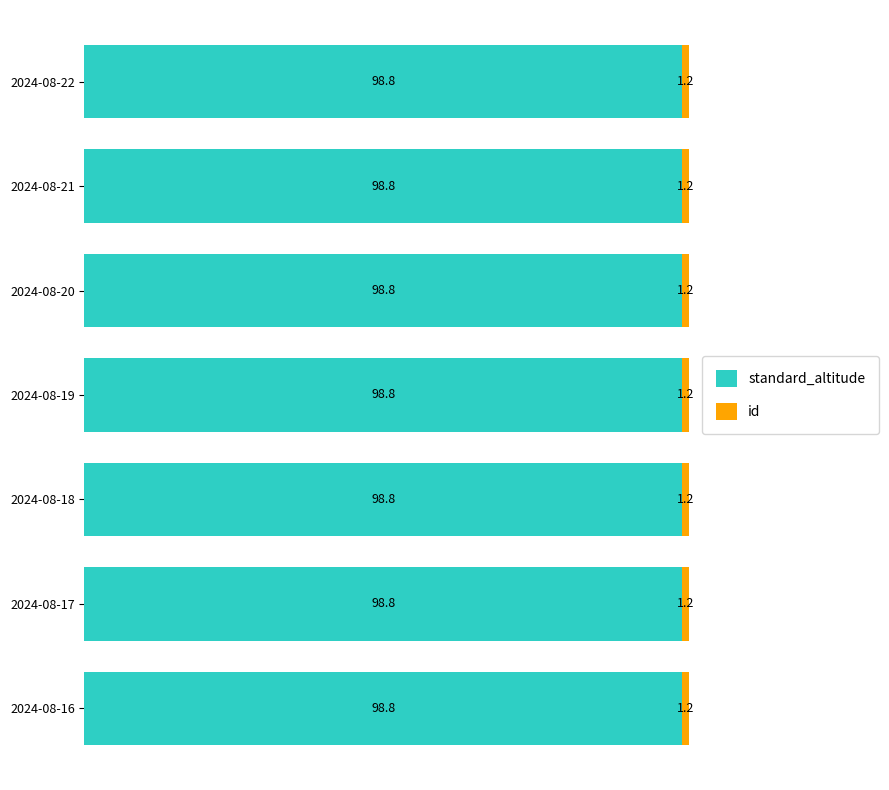

What is the average value of the standard_altitude series?

98.8